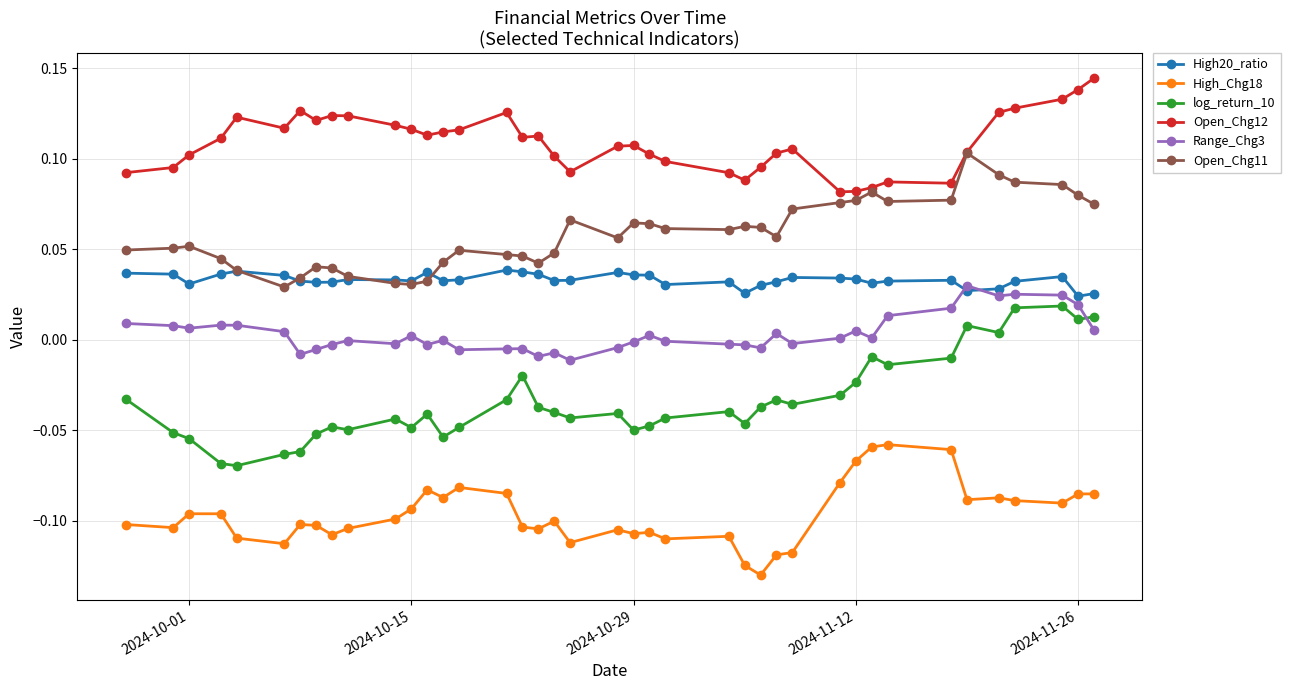

True or false: log_return_10 and High_Chg18 cross at least once.

False